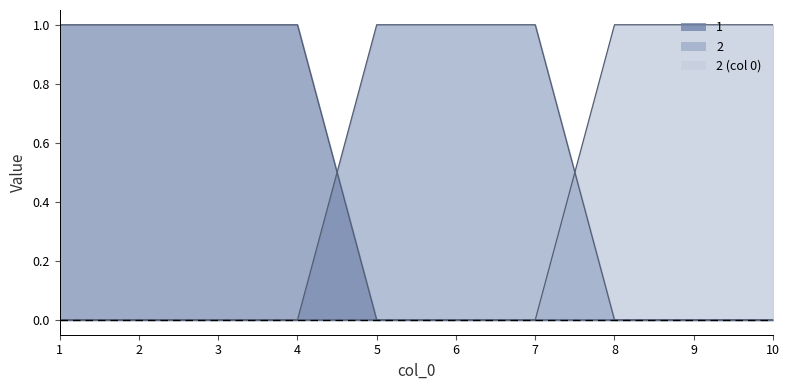

Which label corresponds to the smallest value in the chart?

1